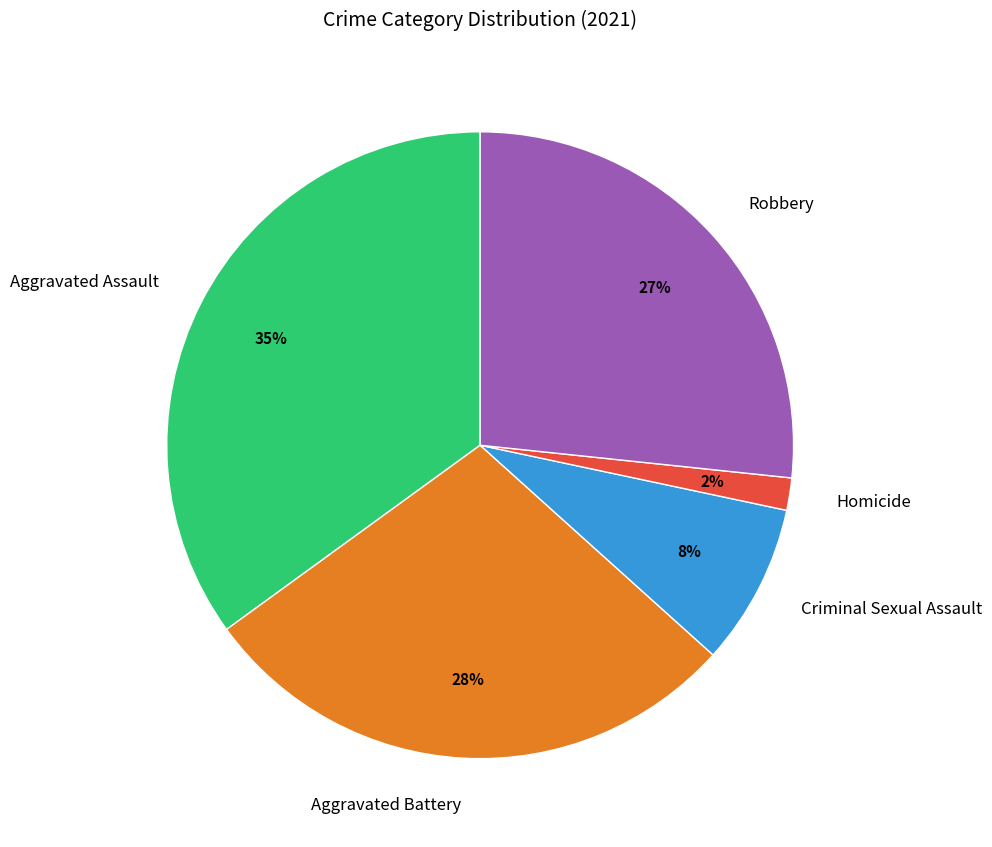

How many segments does this pie chart have?

5